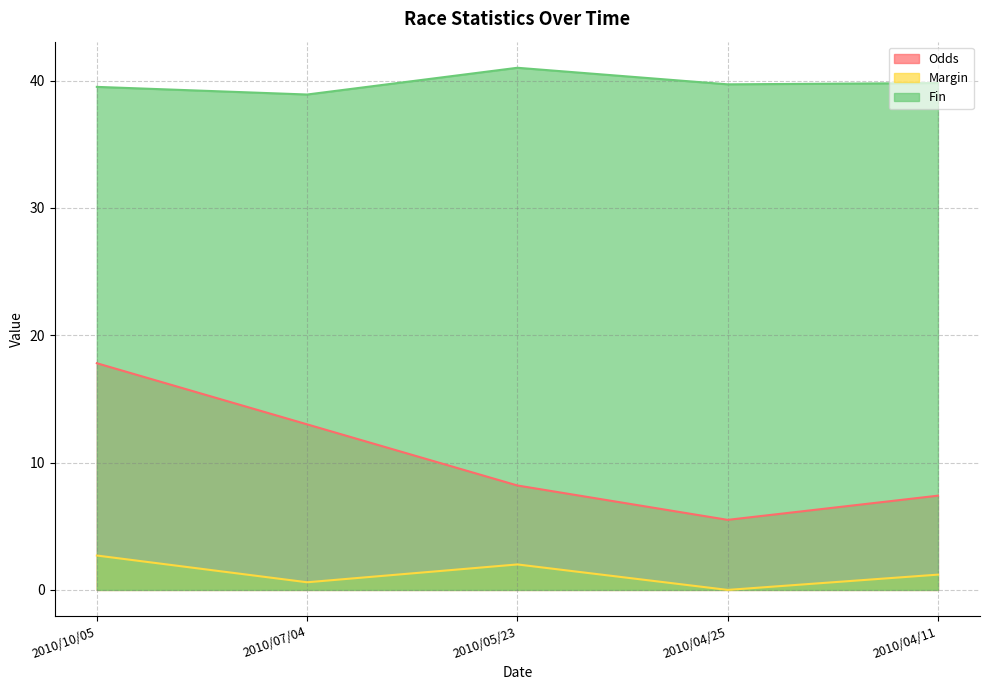

What are all the series names shown in the legend?

Odds, Margin, Fin